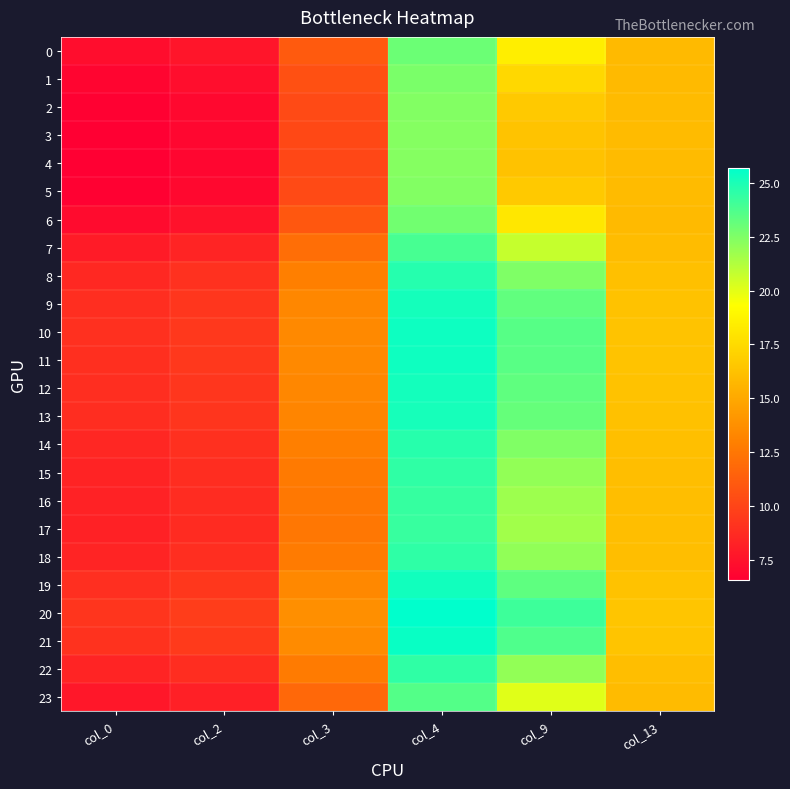

Which category has the lowest value across all series?

col_0